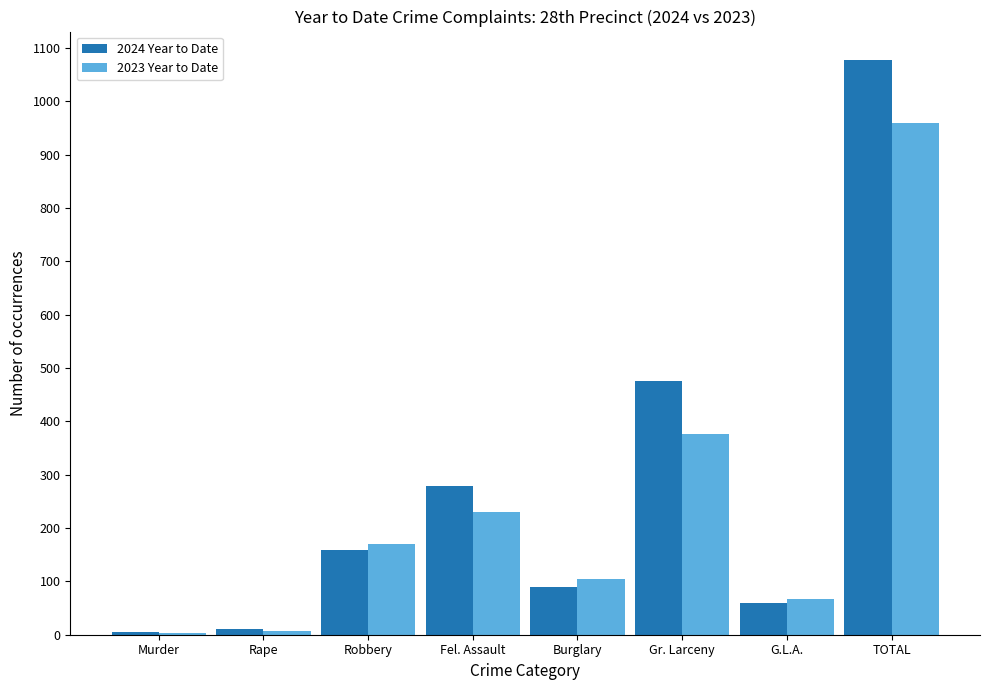

Which label corresponds to the largest value in the chart?

TOTAL